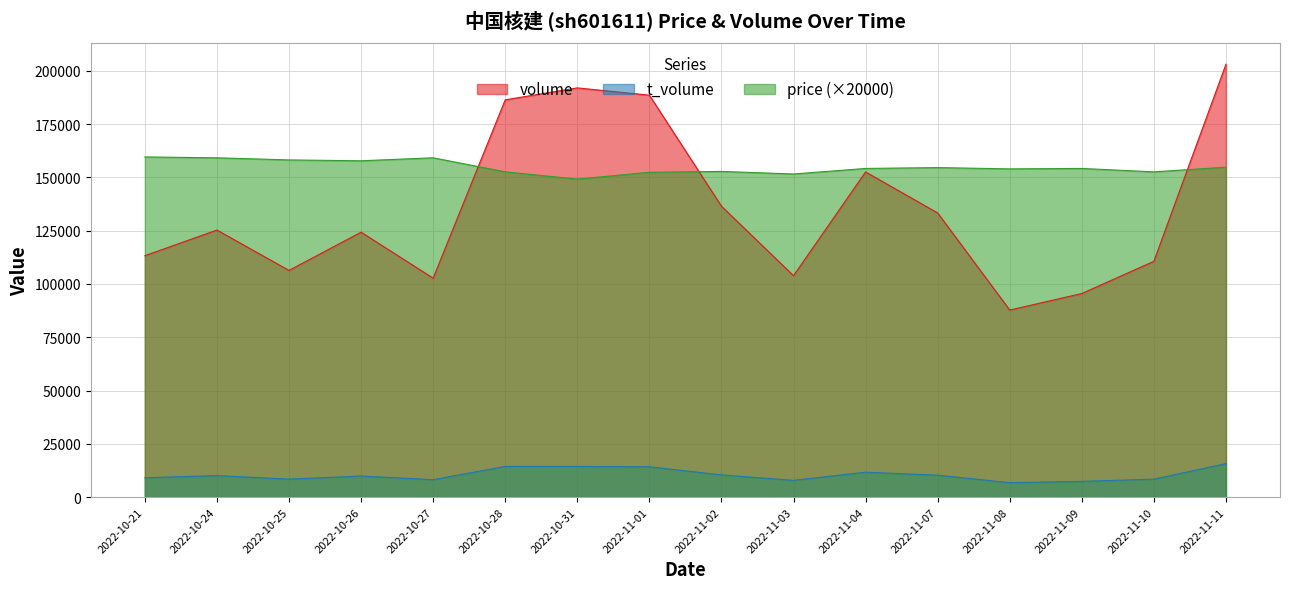

Which category has the lowest value in the t_volume series?

2022-11-08